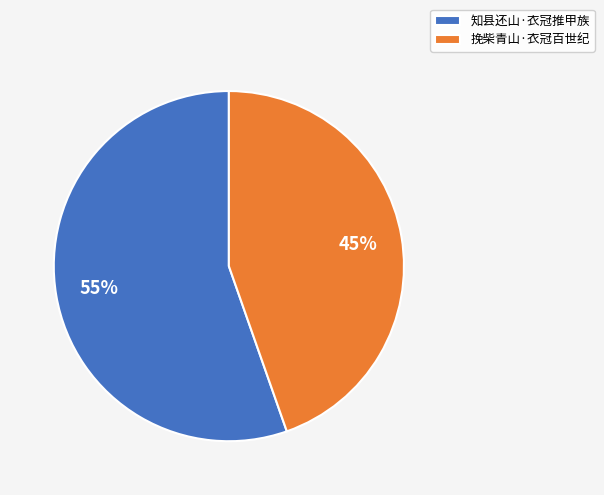

Is it true that 挽柴青山·衣冠百世纪 is 45% of the pie?

True